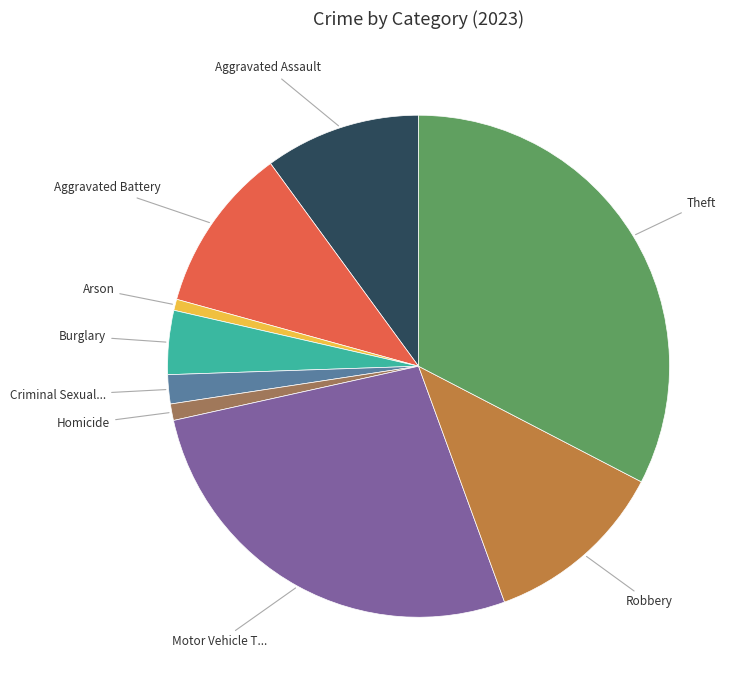

Is there any slice that represents more than half of the pie?

No